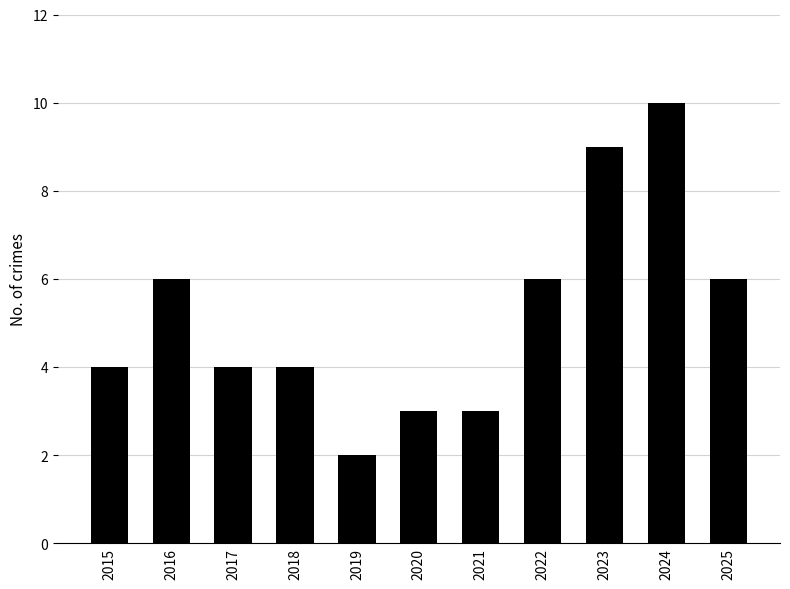

Is it true that the value at 2018 is 2?

False